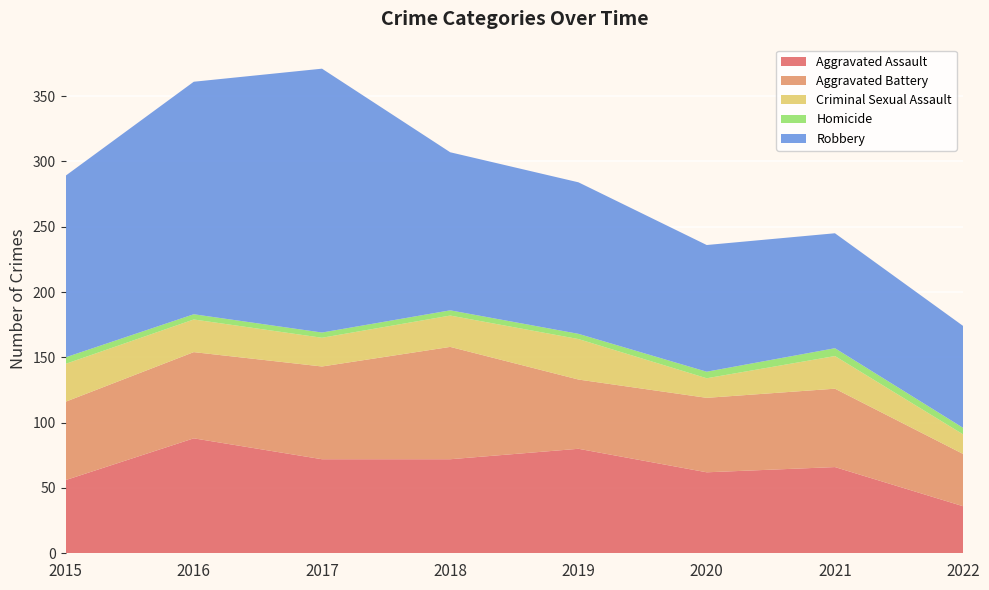

Reading left to right, extract all data points from this chart.

Aggravated Assault: 2015=56	2016=88	2017=72	2018=72	2019=80	2020=62	2021=66	2022=36
Aggravated Battery: 2015=60	2016=66	2017=71	2018=86	2019=53	2020=57	2021=60	2022=40
Criminal Sexual Assault: 2015=29	2016=25	2017=22	2018=24	2019=31	2020=15	2021=25	2022=15
Homicide: 2015=5	2016=4	2017=4	2018=4	2019=4	2020=5	2021=6	2022=5
Robbery: 2015=139	2016=178	2017=202	2018=121	2019=116	2020=97	2021=88	2022=78